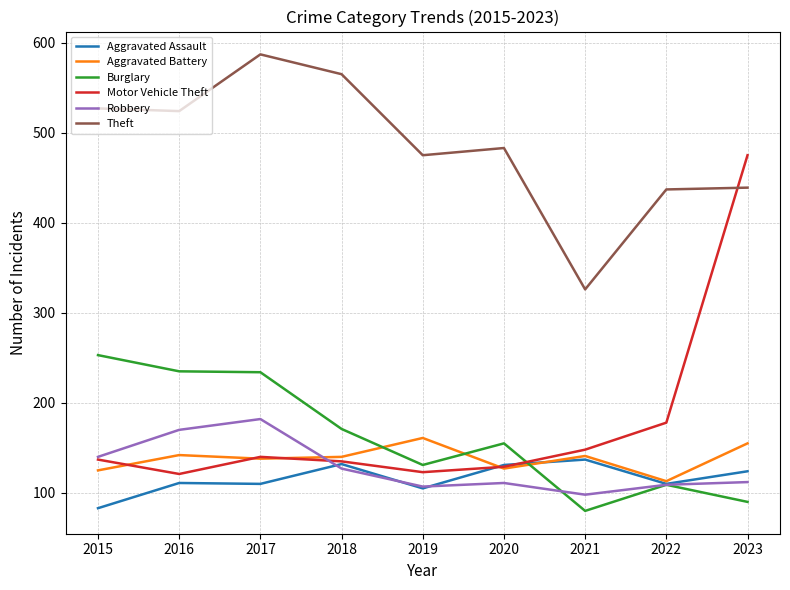

Is this an area chart (filled region under the line)?

No